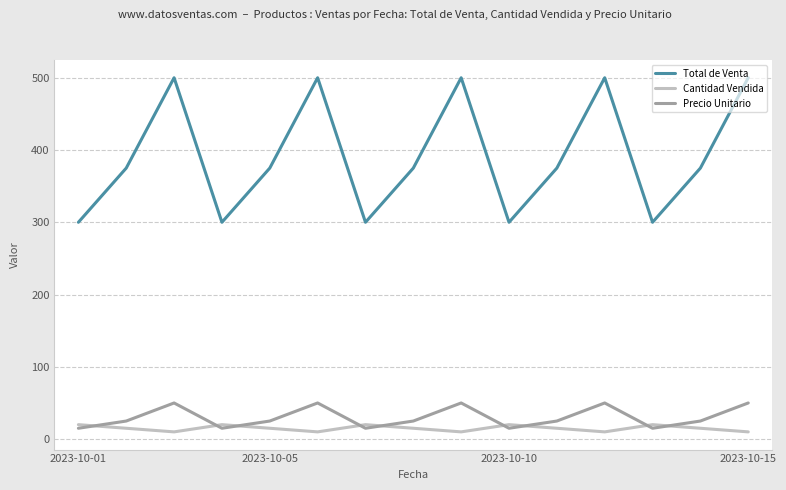

How many values in the Cantidad Vendida series are below 15?

5